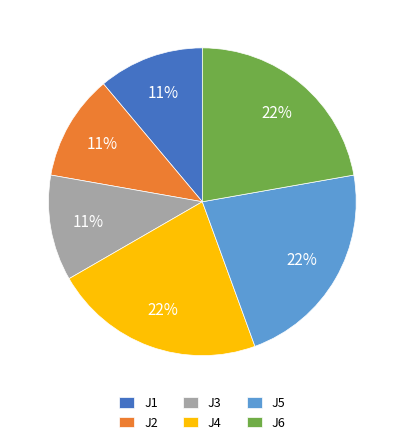

Does any single category account for the majority?

No